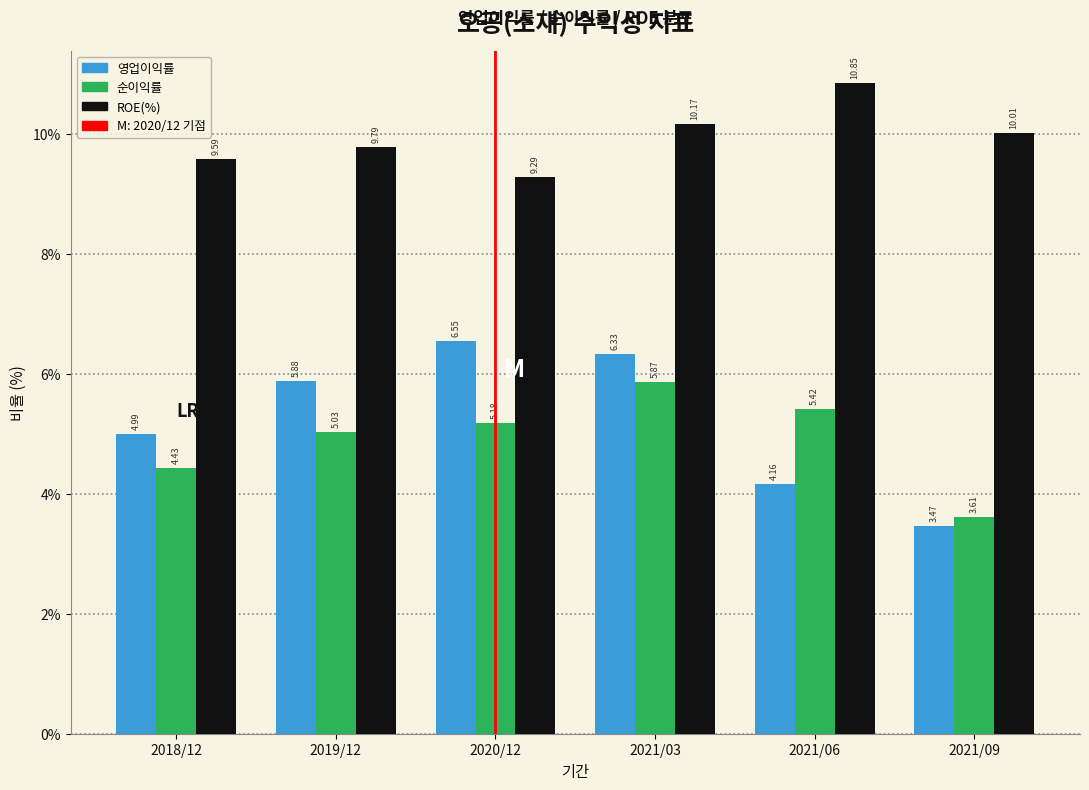

What is the total value across all series at 2021/09?

17.1